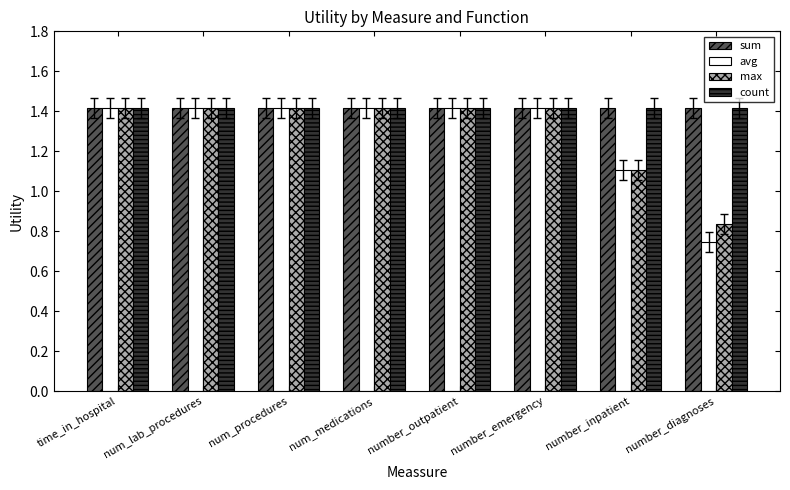

Is the value of avg at number_inpatient greater than the value of count at num_lab_procedures?

No